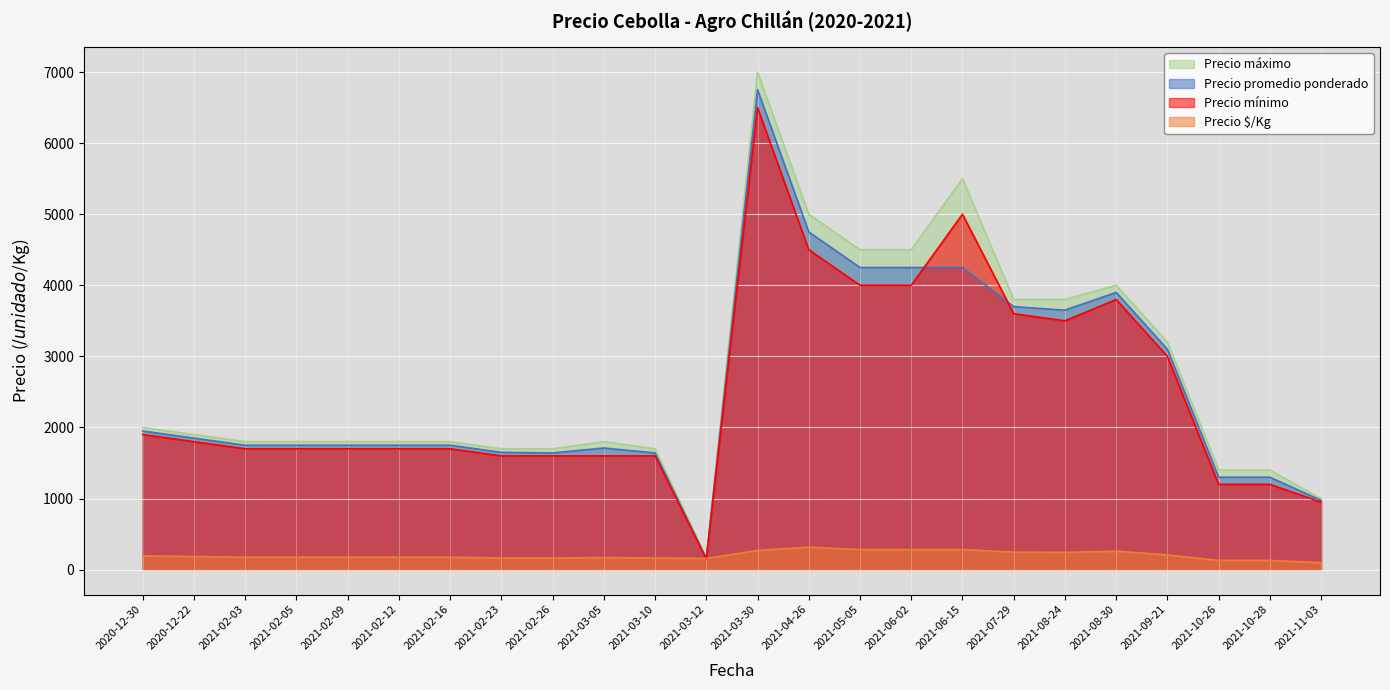

Does the chart display data point markers on the line(s)?

No